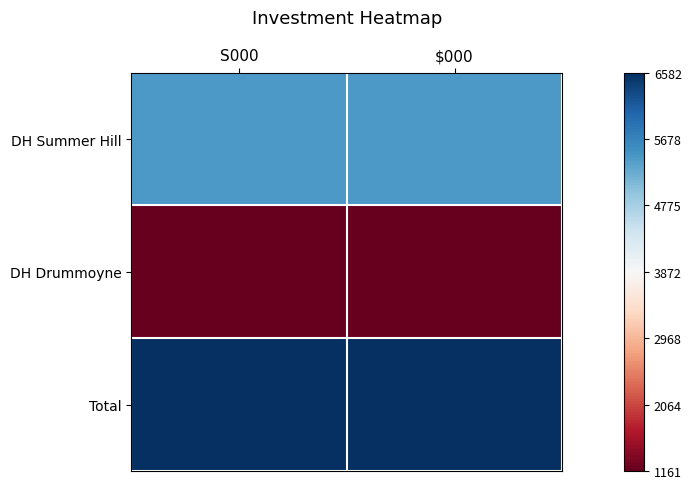

Reading right to left, transcribe all the data shown in this chart.

DH Summer Hill: $000=5421	S000=5421
DH Drummoyne: $000=1161	S000=1161
Total: $000=6582	S000=6582